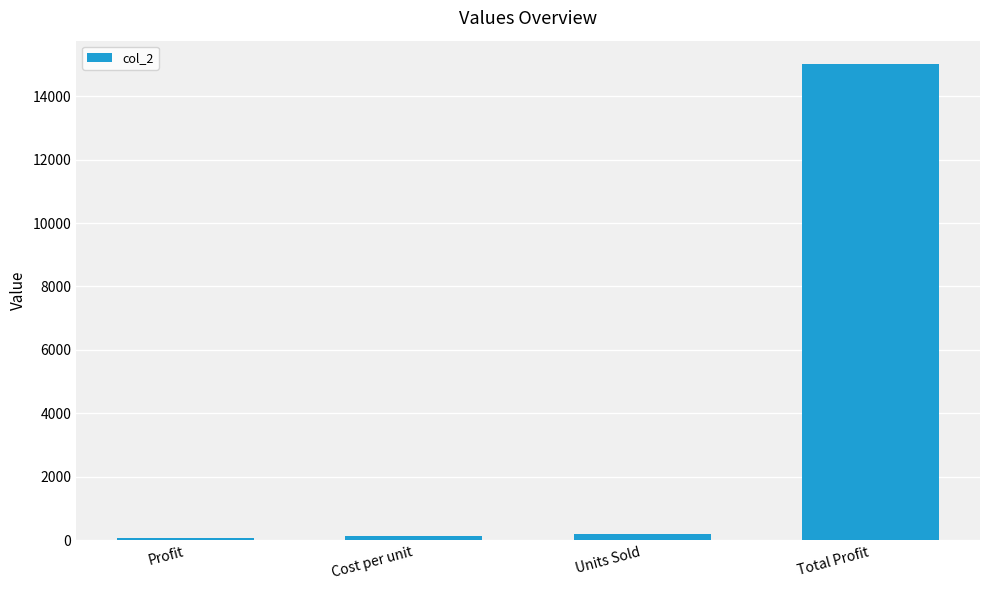

What is the sum of all values?

15400